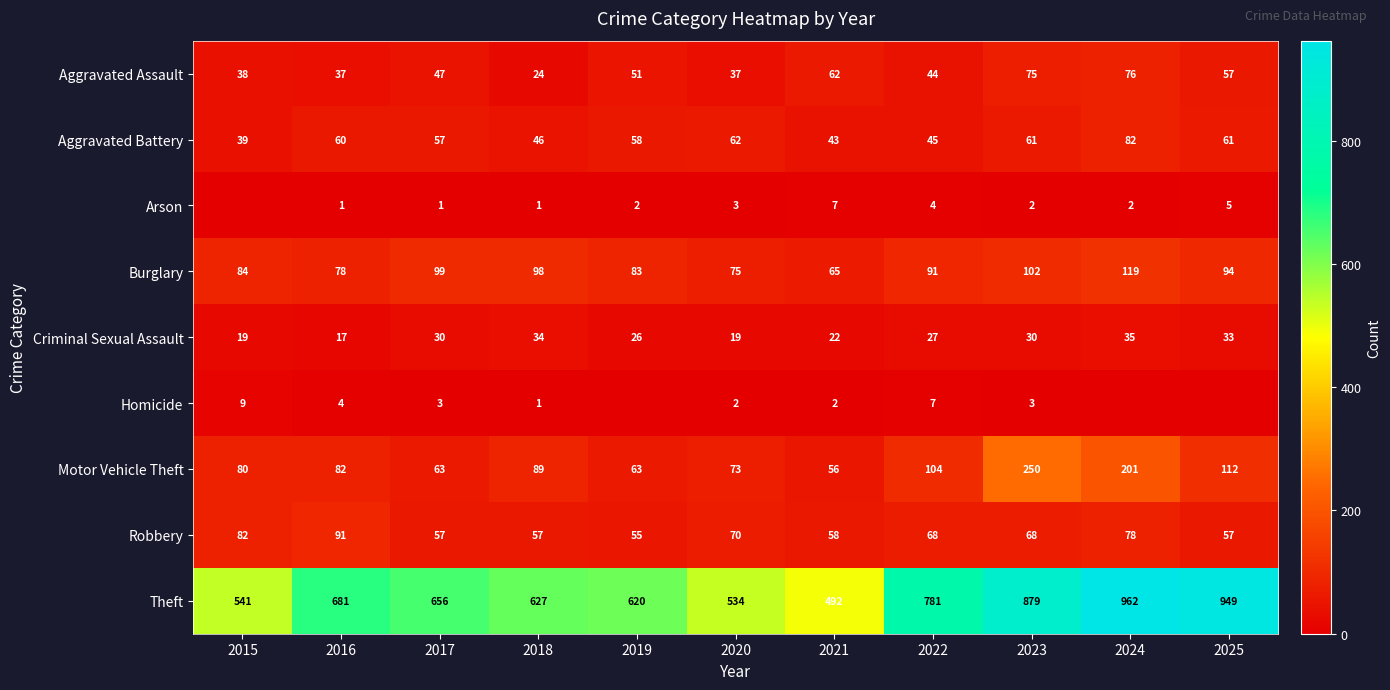

What is the spread (max minus min) of values at 2017?

655